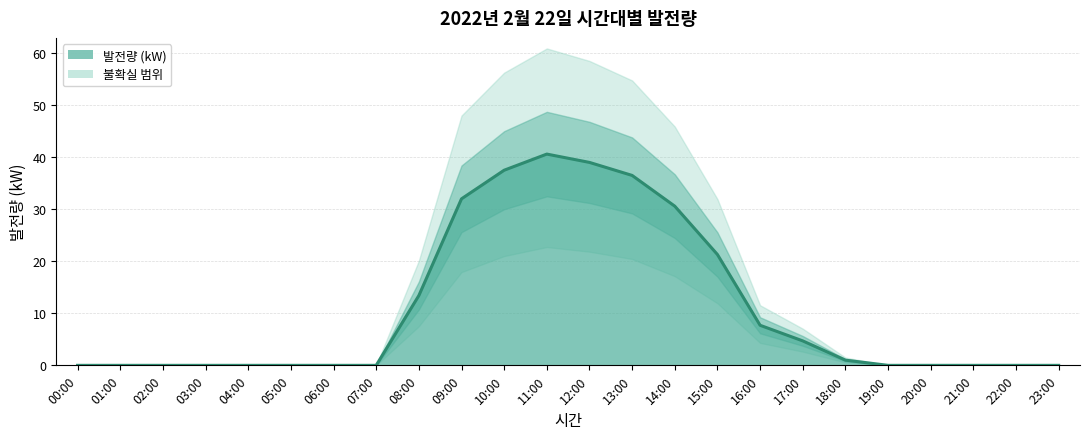

What is the value of the 11th point from the left?

37.5